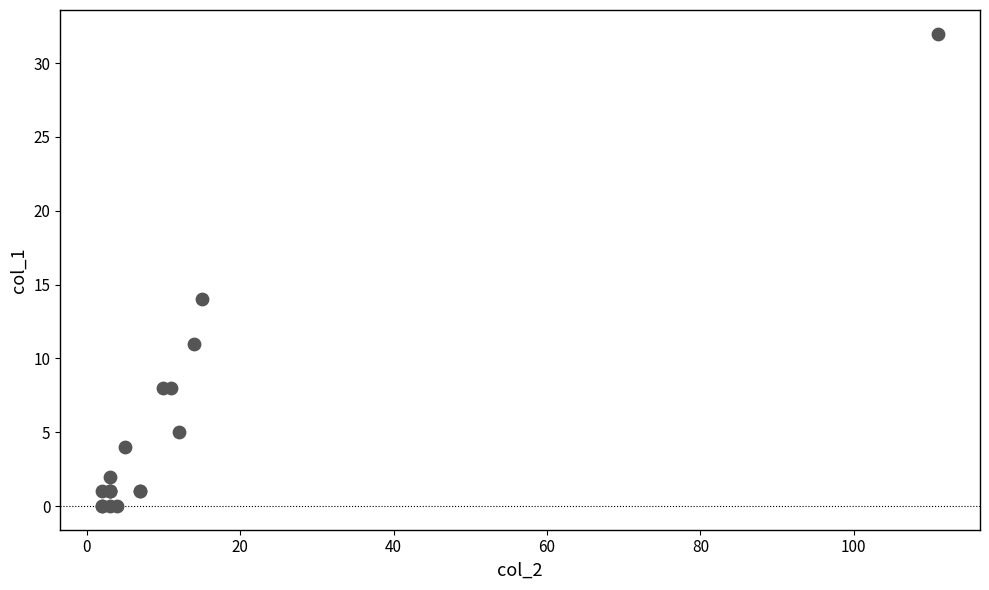

What Y value in the scatter plot is closest to 16?

14